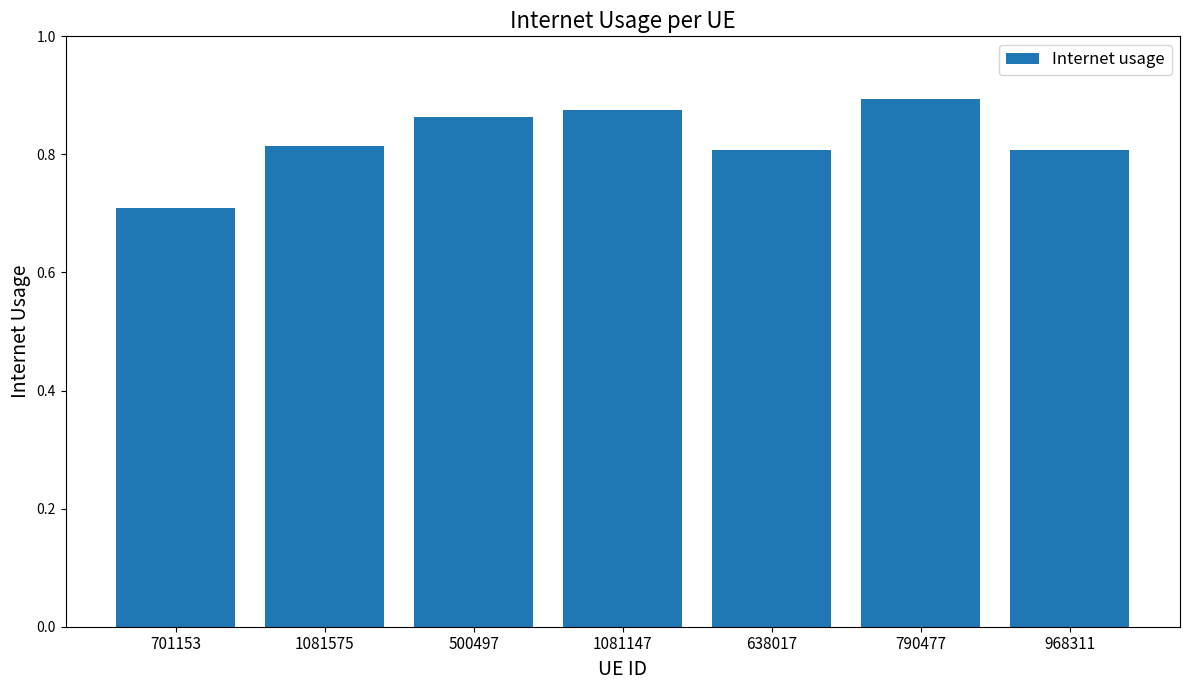

True or false: the data shows 0.3 at 638017.

False